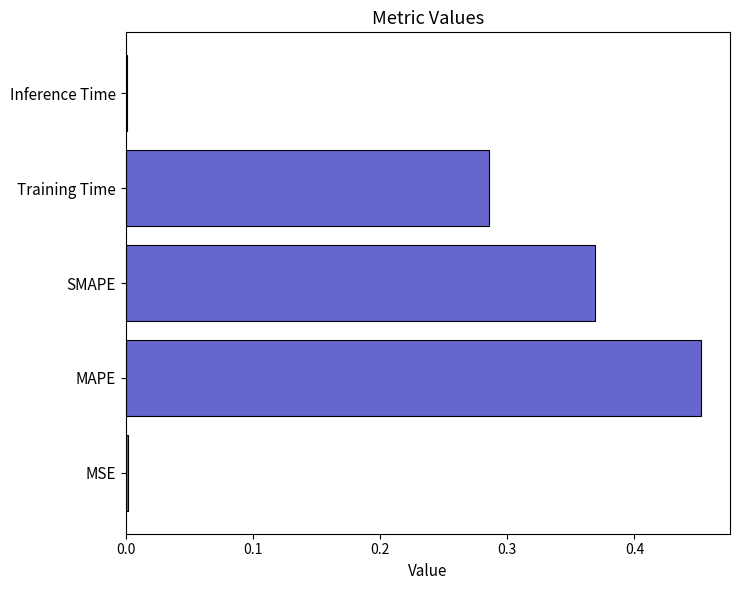

At which category does the chart reach its peak across all series?

MAPE